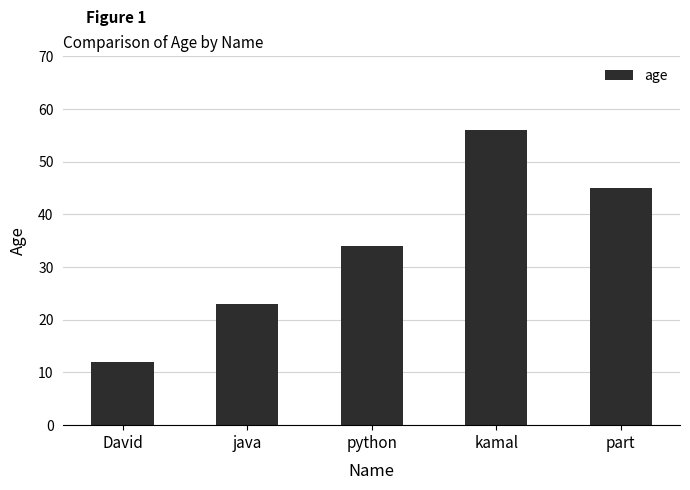

Rank the categories by value from highest to lowest.

kamal, part, python, java, David